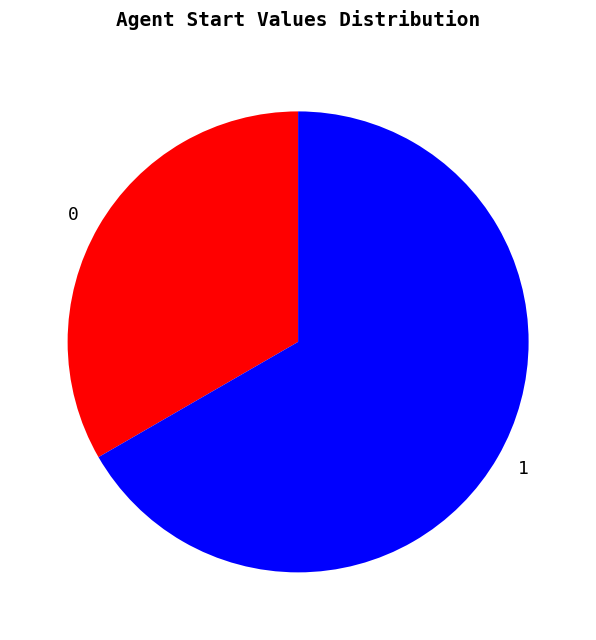

Approximately how many times larger is the value at 0 compared to 1?

0.5